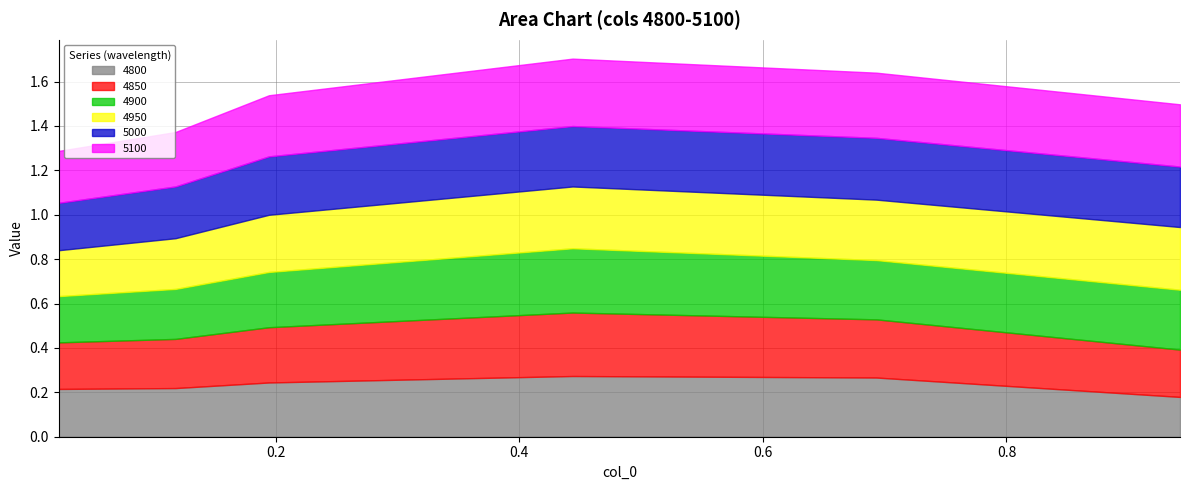

Between which two adjacent categories do 4800 and 5000 first intersect?

0 and 1